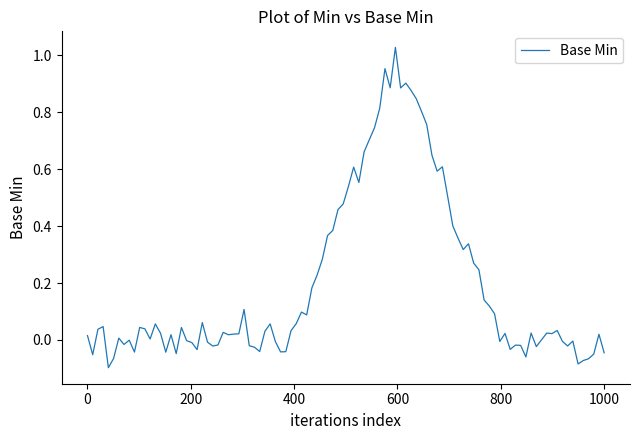

How many lines are shown in the chart?

1